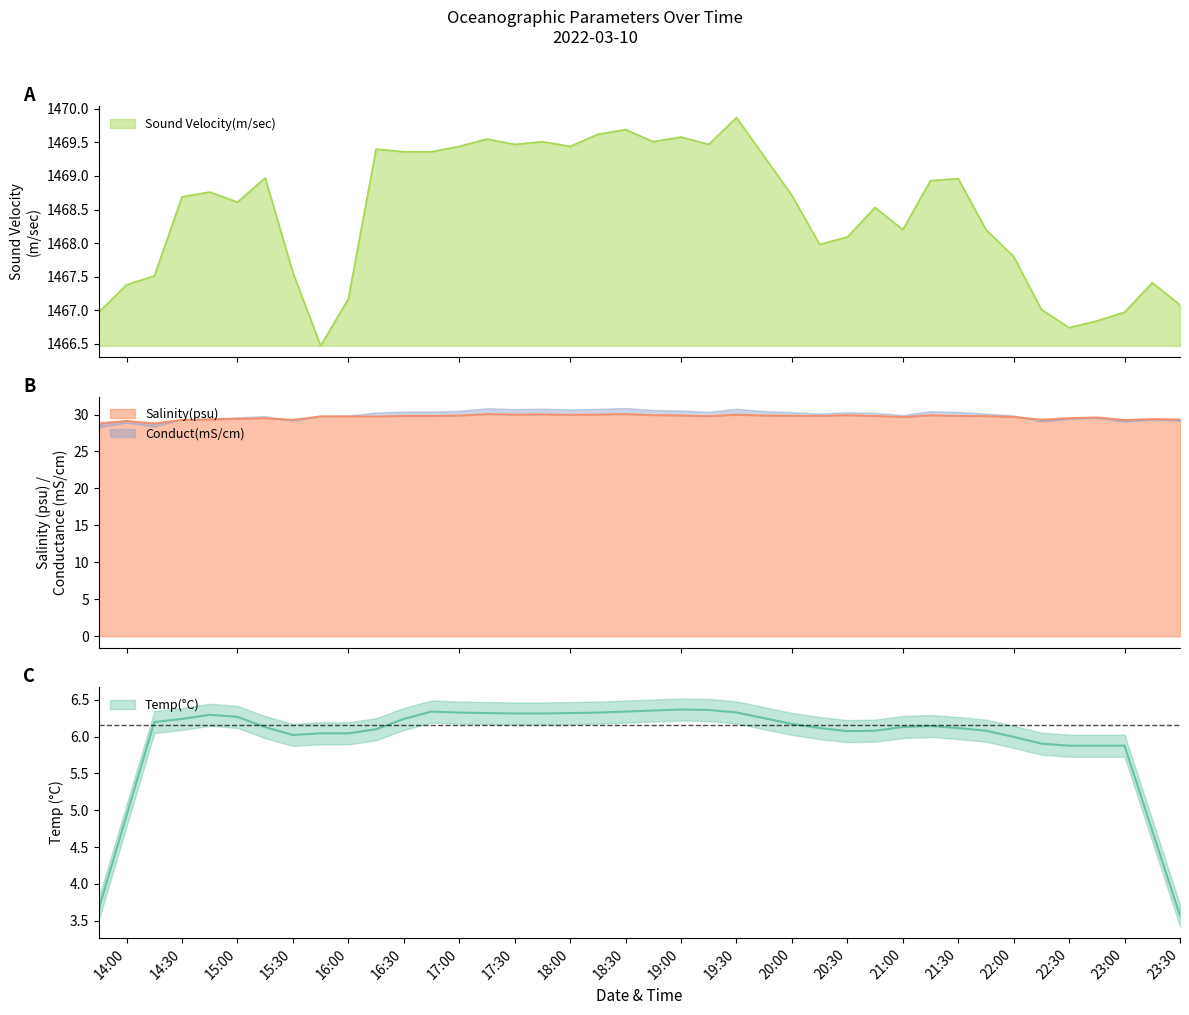

What is the minimum value for Sound Velocity(m/sec)?

1466.5